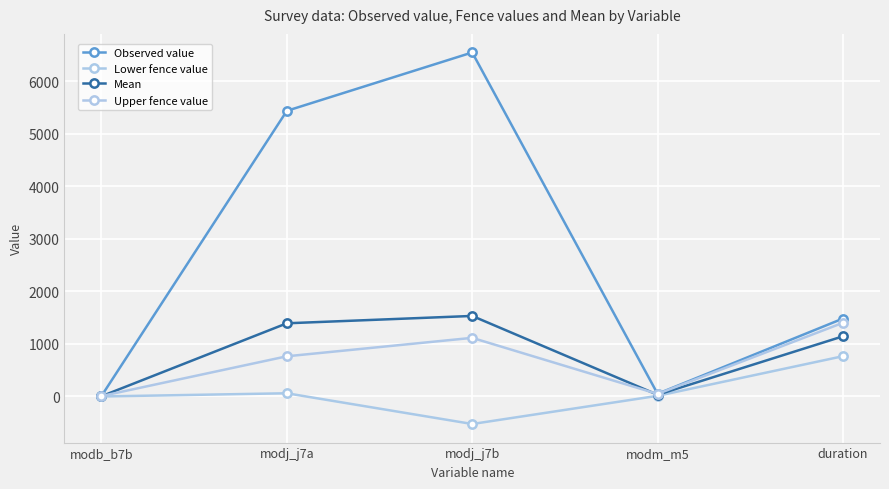

True or false: Mean has a value of 1144.2 at duration.

True